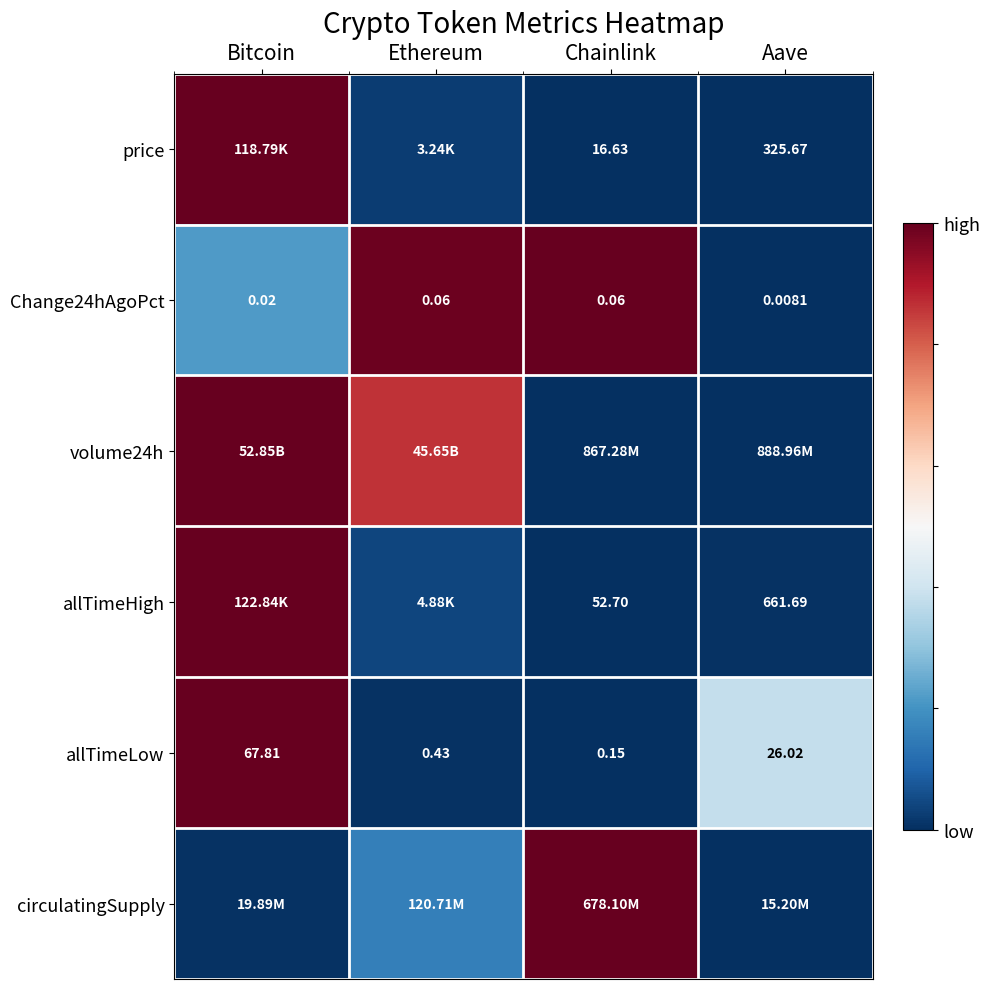

Which category has the lowest value in the allTimeLow series?

Chainlink